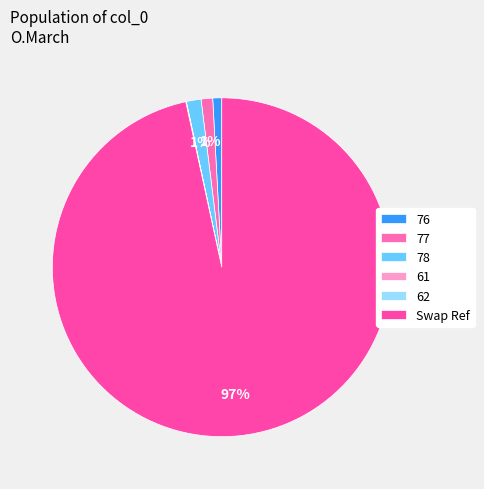

The 76 slice represents 11% of the pie. True or false?

False